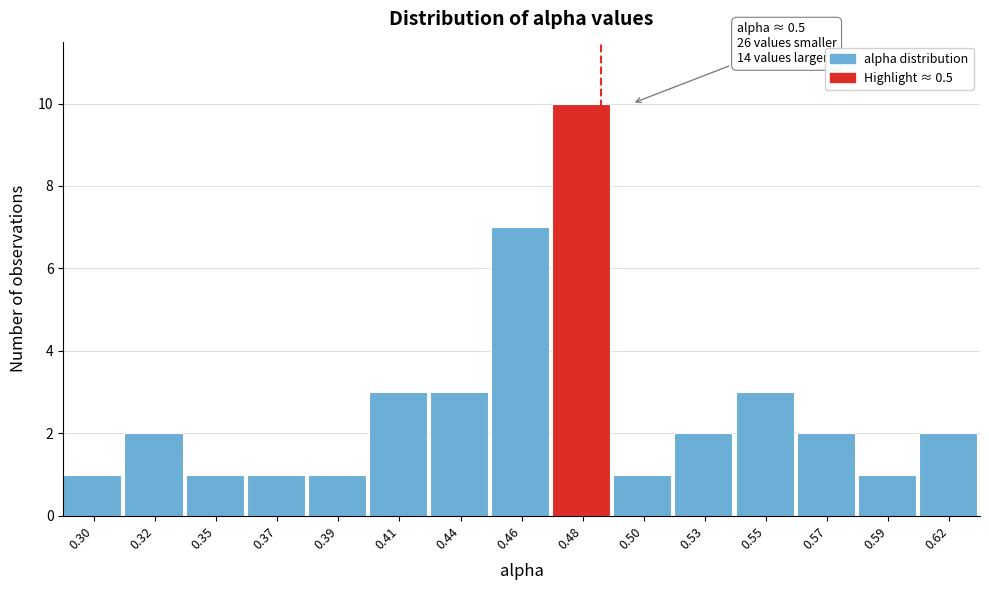

Reading left to right, list all the values displayed in this chart.

1	2	1	1	1	3	3	7	10	1	2	3	2	1	2